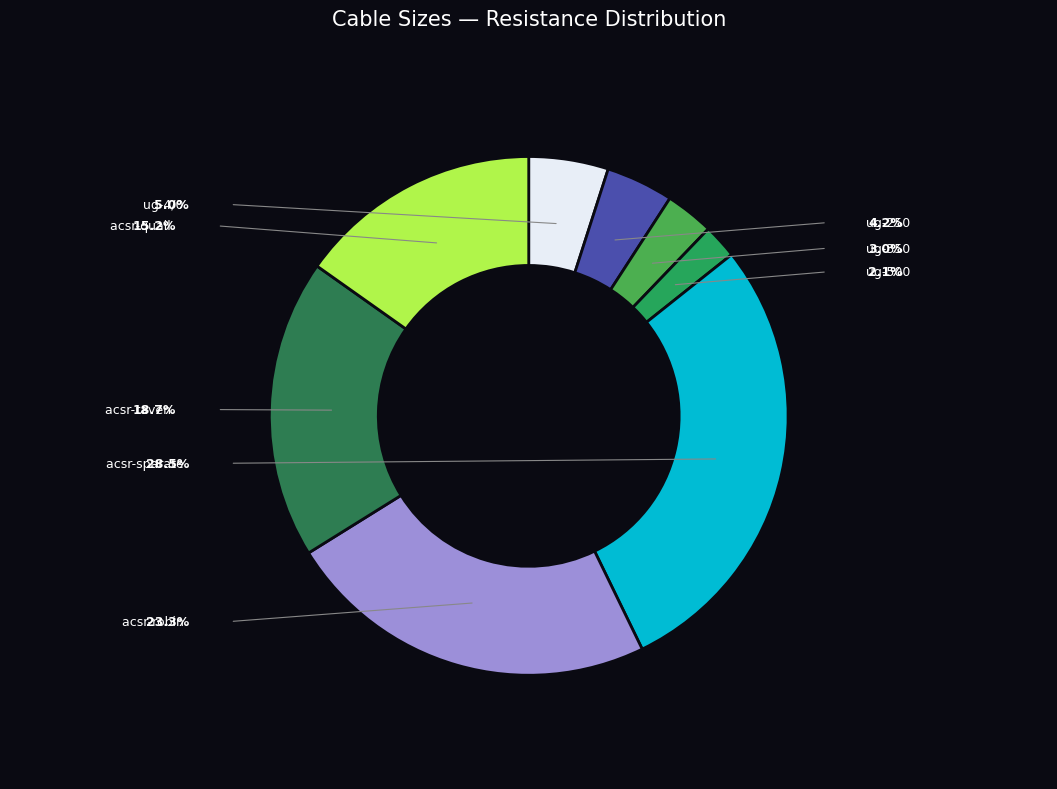

To the nearest percent, what is the combined percentage of ug-4/0 and acsr-quail?

20%